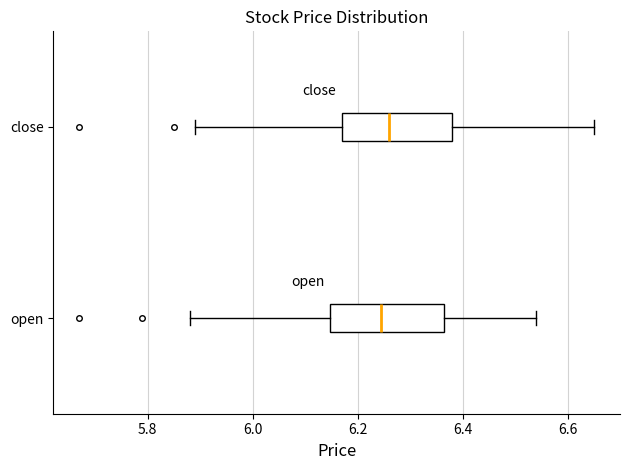

Reading bottom to top, read every box against the x-axis: the position of its median line, the range the box covers, and the ends of its whiskers. The values are not printed on the chart, so give them approximately, as read against the axis.

open: median 6.24, box 6.14 to 6.36, whiskers 5.88 to 6.54
close: median 6.26, box 6.18 to 6.38, whiskers 5.90 to 6.66